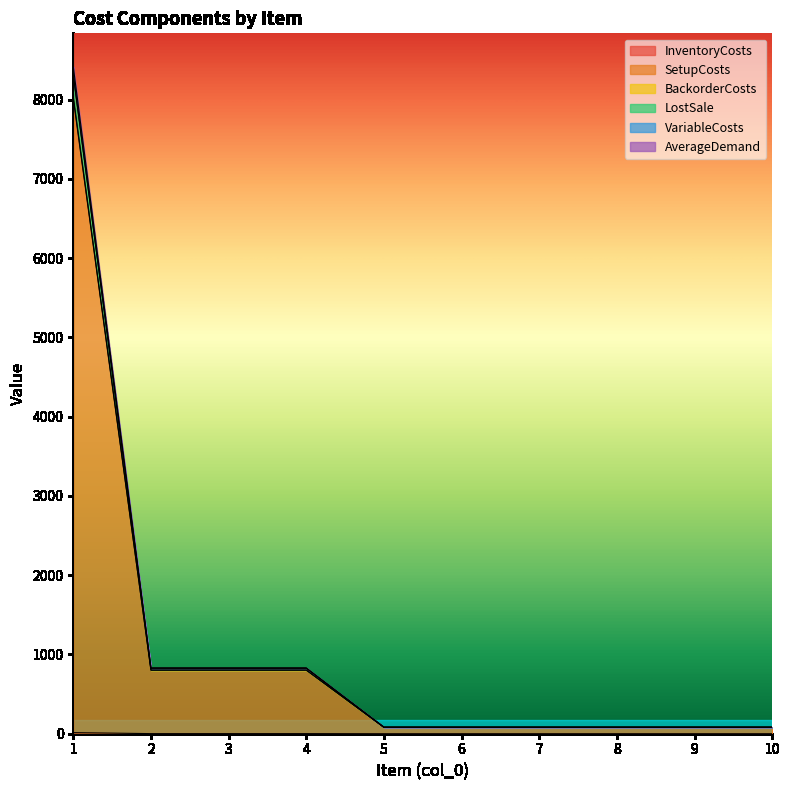

Reading left to right, what are all the values shown in this chart?

InventoryCosts: 13.6	1.2	1.2	1.2	0.1	0.1	0.1	0.1	0.1	0.1
SetupCosts: 8013.6	801.2	801.2	801.2	80.1	80.1	80.1	80.1	80.1	80.1
BackorderCosts: 8416.4	827.8	827.8	827.8	82.3	82.3	82.3	82.3	82.3	82.3
LostSale: 8316.4	827.8	827.8	827.8	82.3	82.3	82.3	82.3	82.3	82.3
VariableCosts: 8312.8	827.6	827.6	827.6	82.3	82.3	82.3	82.3	82.3	82.3
AverageDemand: 8040.8	803.6	803.6	803.6	80.3	80.3	80.3	80.3	80.3	80.3